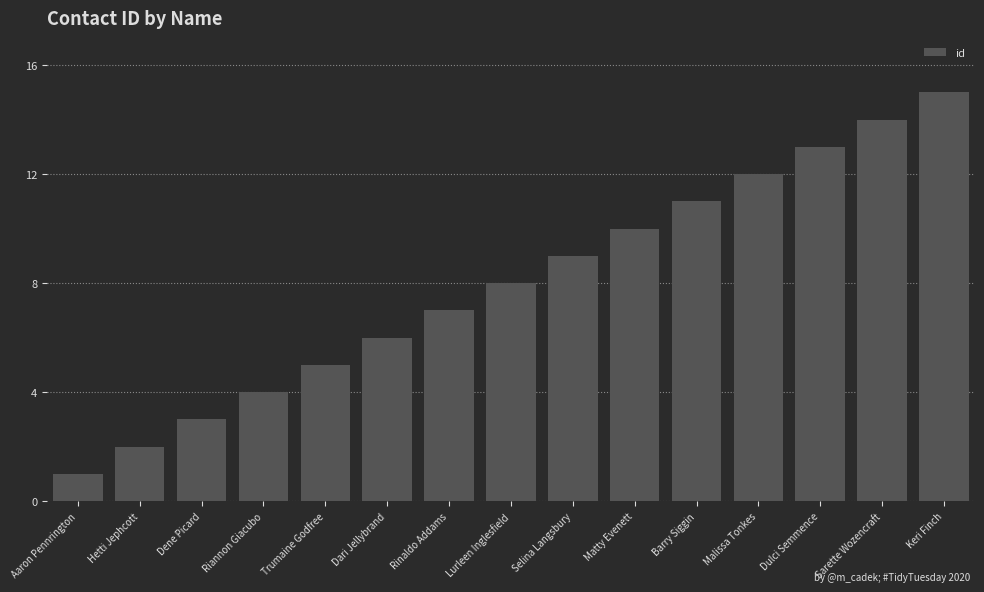

What is the label of the 11th bar from the left?

Barry Siggin